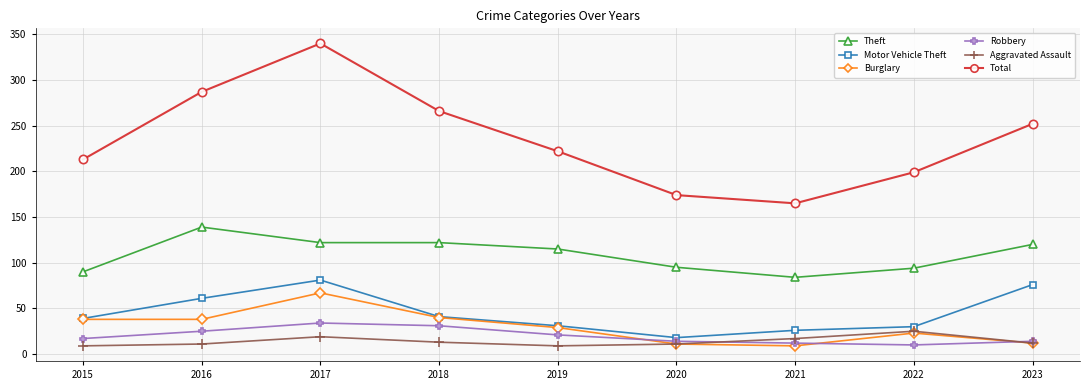

Which series changed the most between 2015 and 2018?

Total